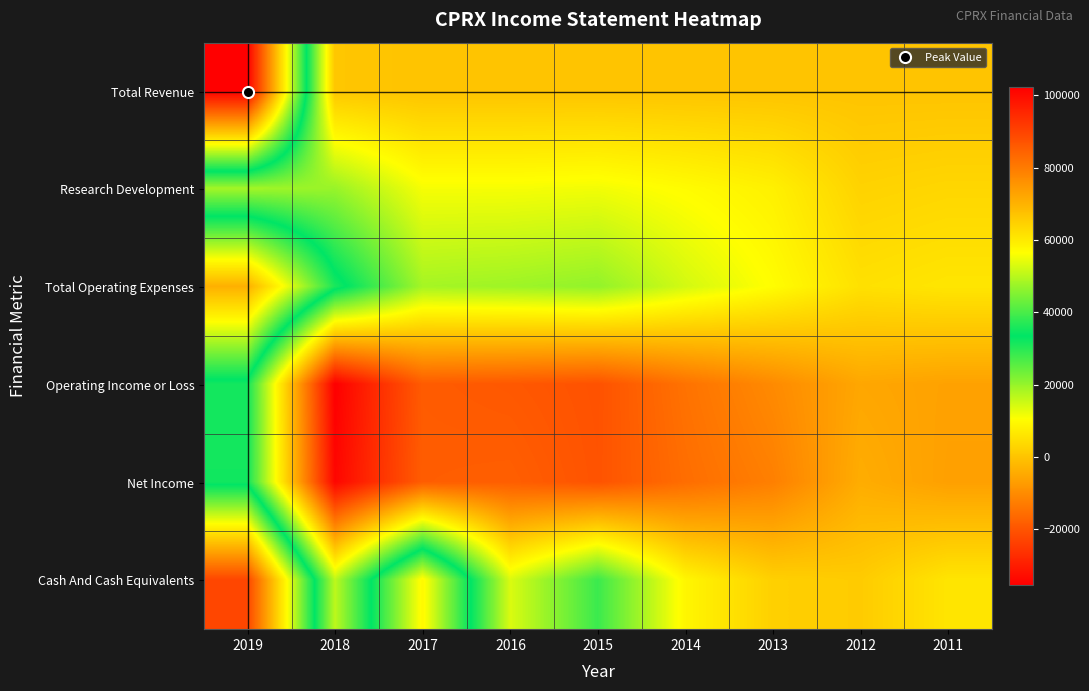

Which series has the widest spread of values?

Total Revenue